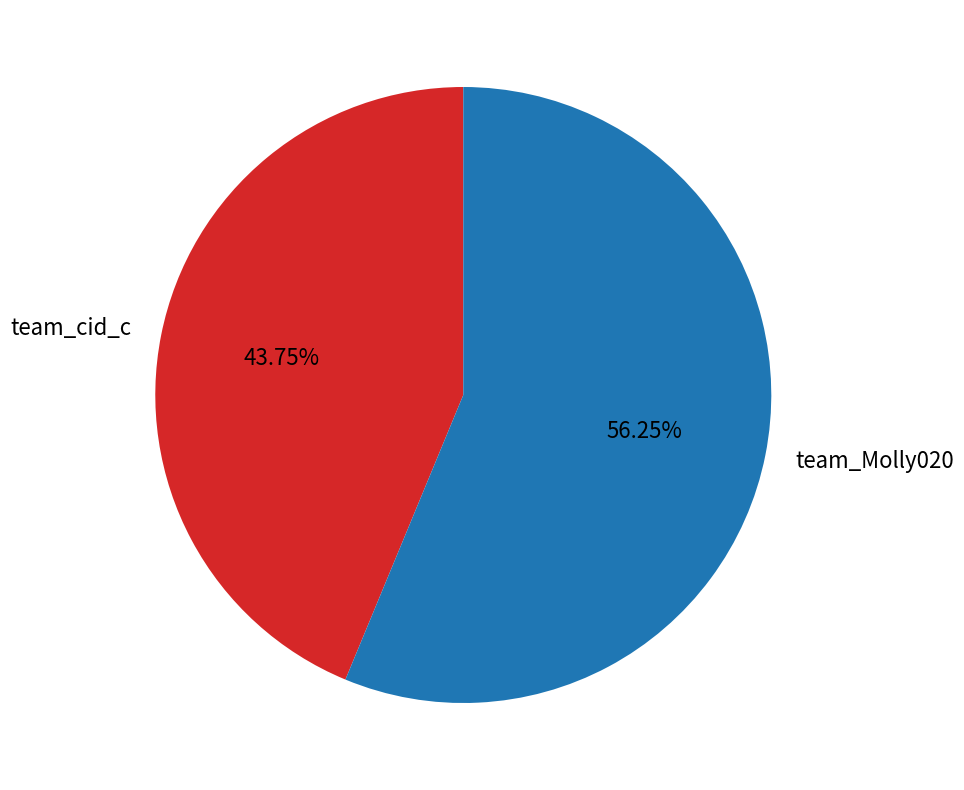

What percentage is the team_Molly020 slice, to the nearest percent?

56%